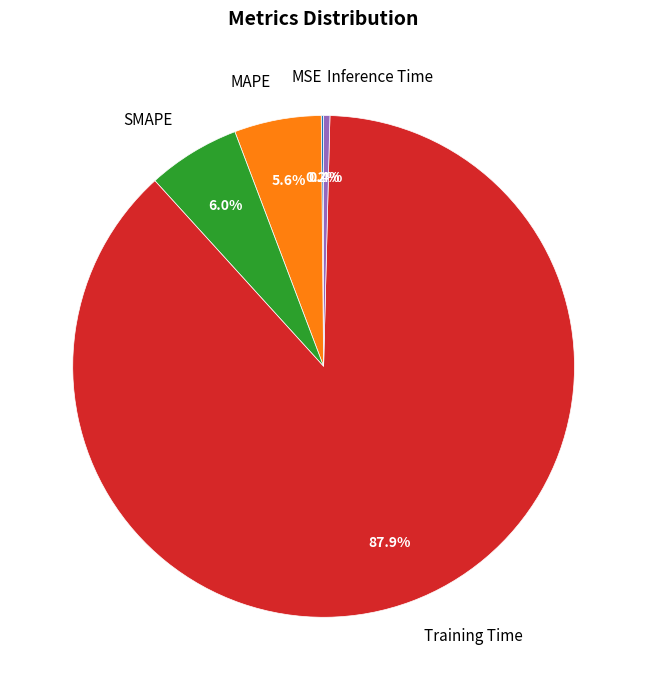

To the nearest percent, what percentage of the pie is SMAPE?

6%